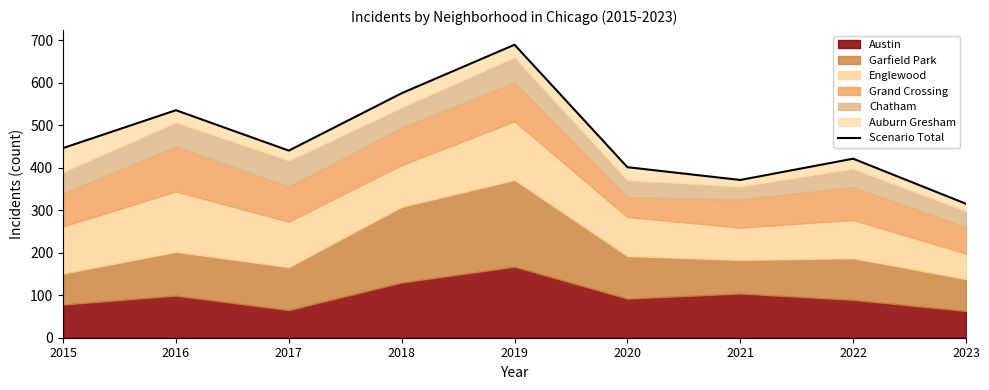

Where does the data first go above 440?

2015